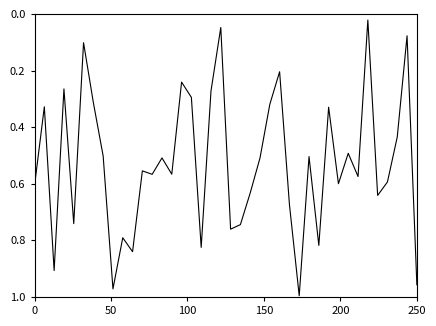

What is the label of the 24th point from the left?

23